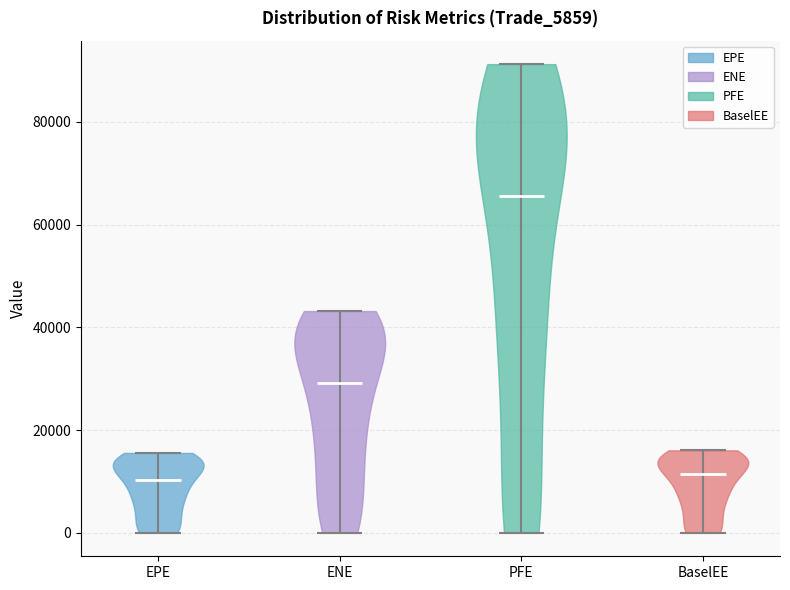

What is the highest point the violin for BaselEE reaches on the y-axis? The values are not printed on the chart, so give them approximately, as read against the axis.

16000